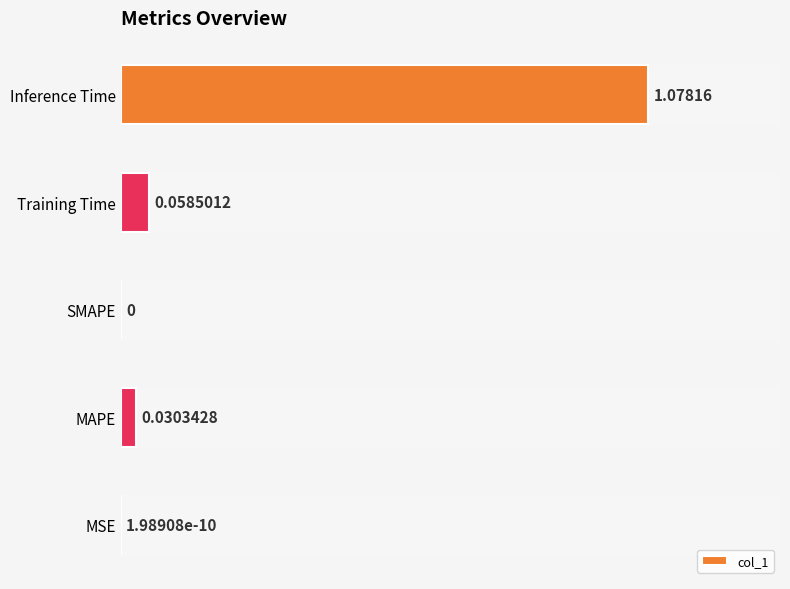

At which category does the chart reach its peak across all series?

Inference Time